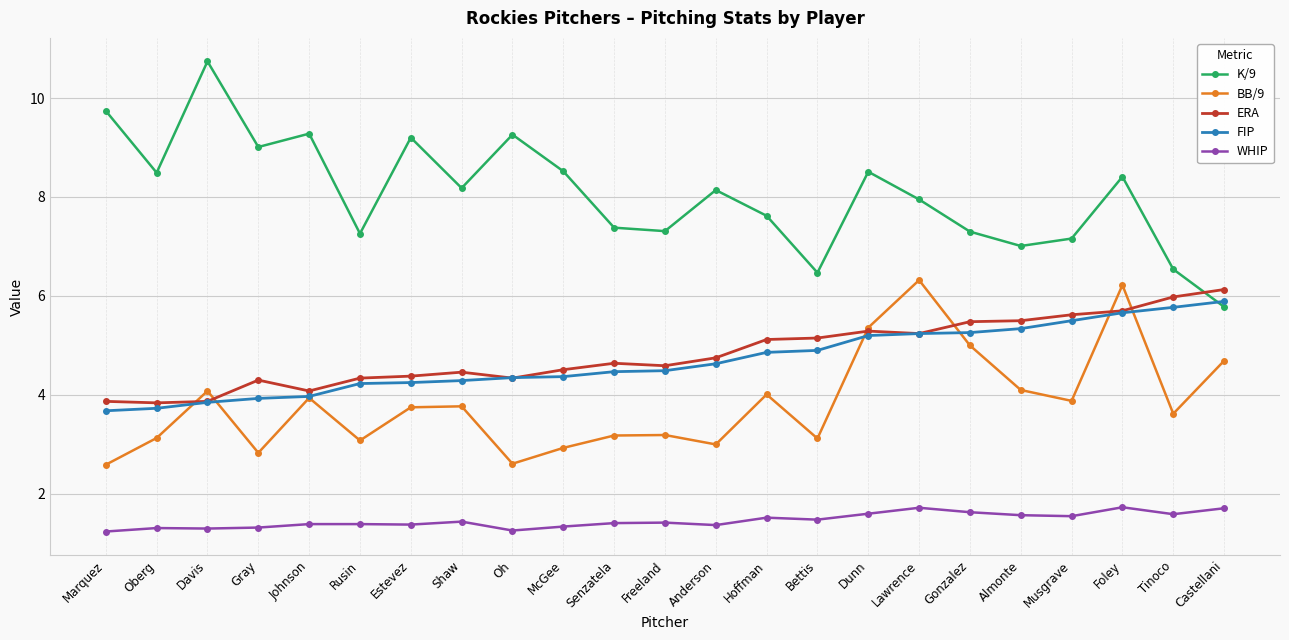

Count the number of categories in the chart.

23